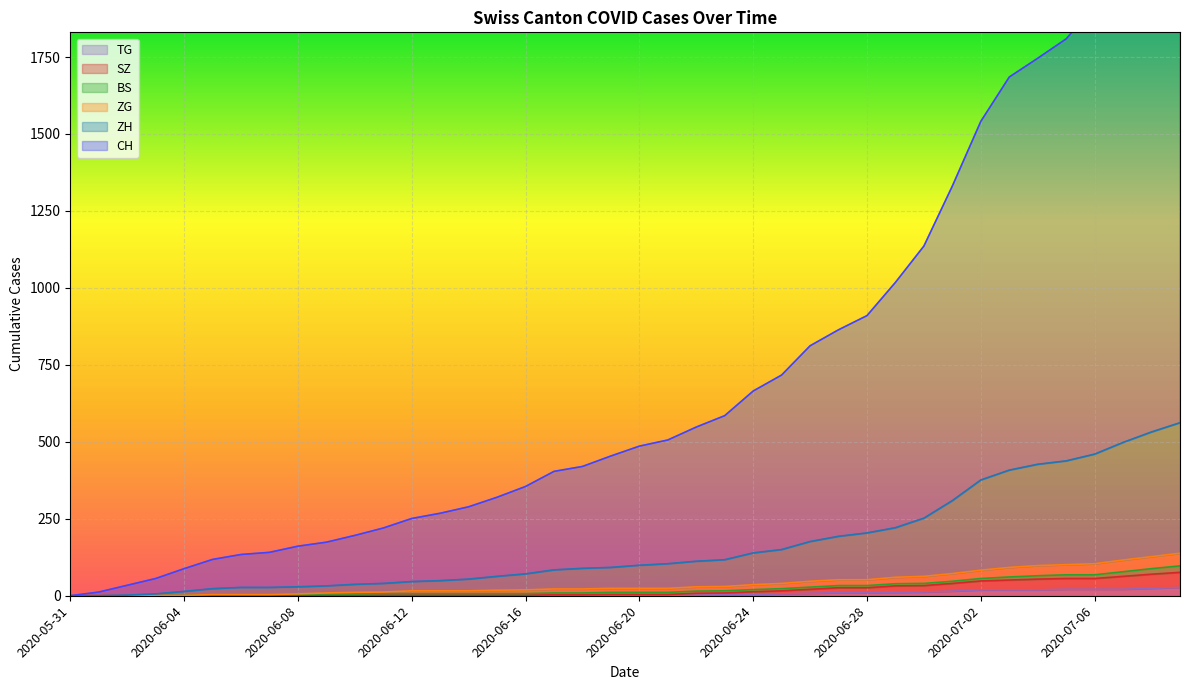

Does the chart display data point markers on the line(s)?

No